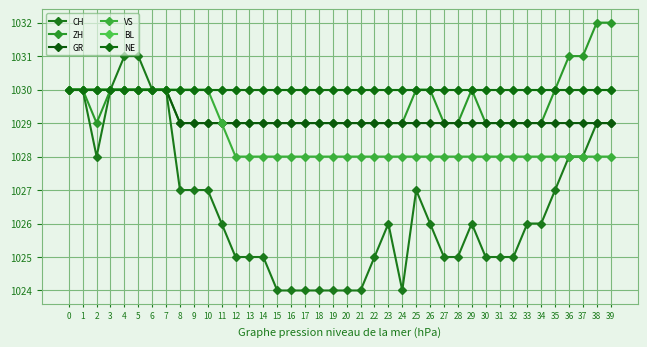

Does the chart have visible grid lines?

Yes